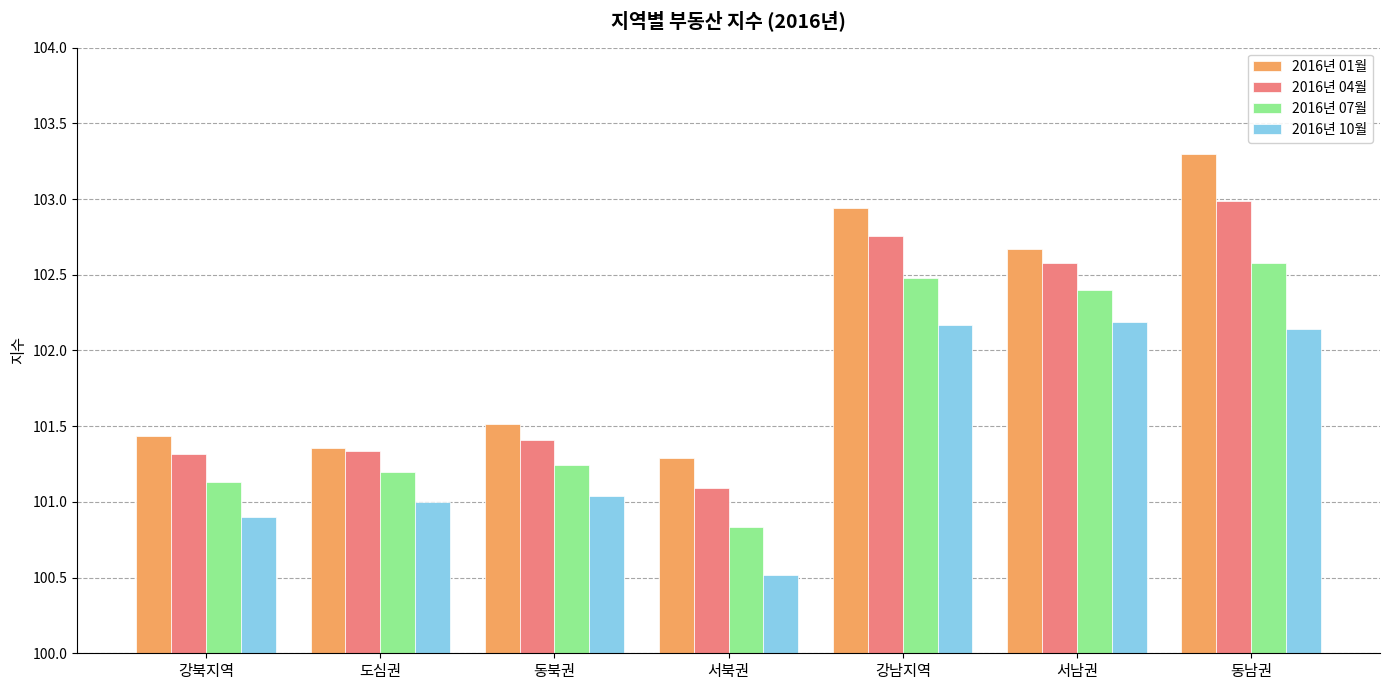

Count the number of data series in this chart.

4